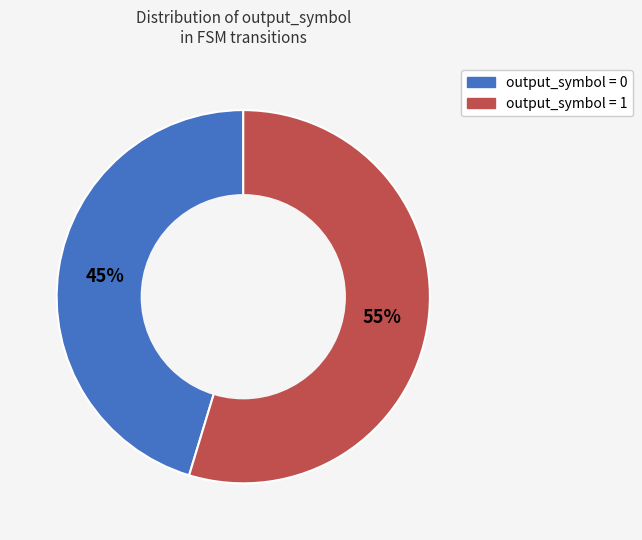

Is there a majority slice in this chart?

Yes